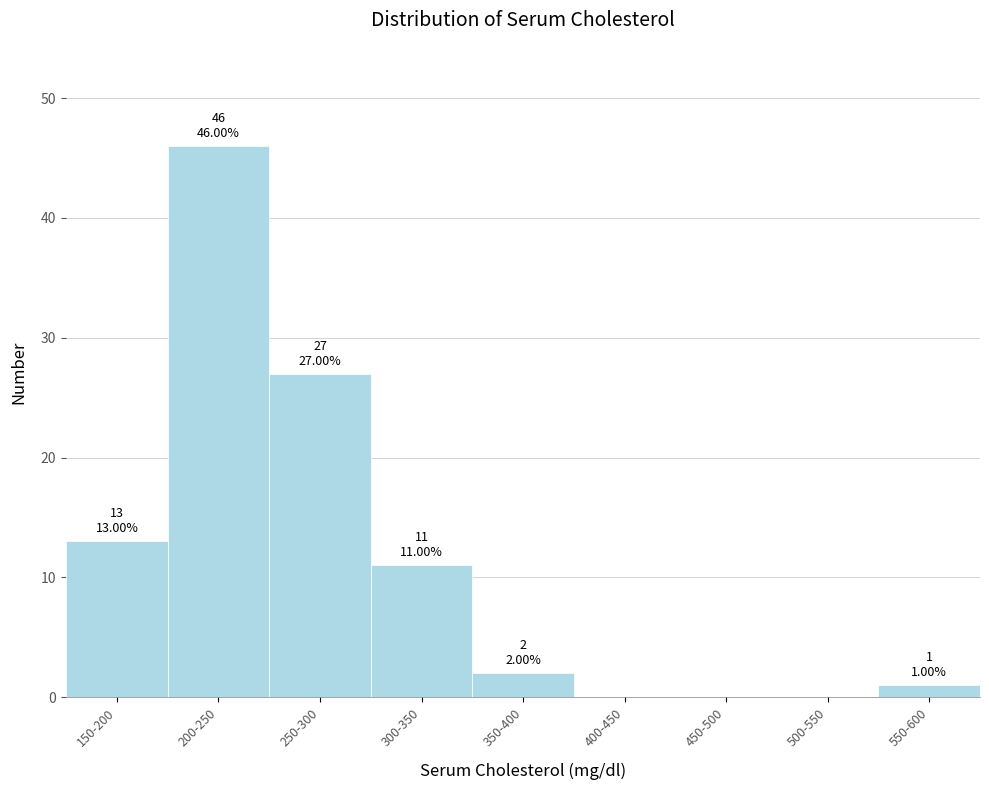

Reading left to right, what are all the values shown in this chart?

150-200=13	200-250=46	250-300=27	300-350=11	350-400=2	400-450=0	450-500=0	500-550=0	550-600=1